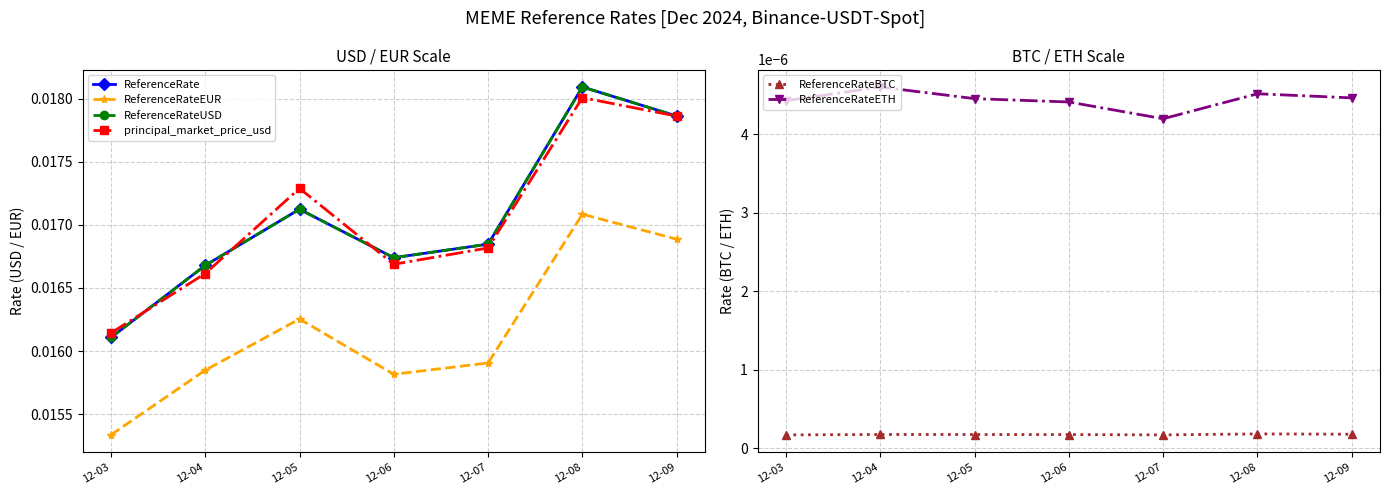

True or false: ReferenceRateEUR and ReferenceRateUSD intersect in this chart.

False